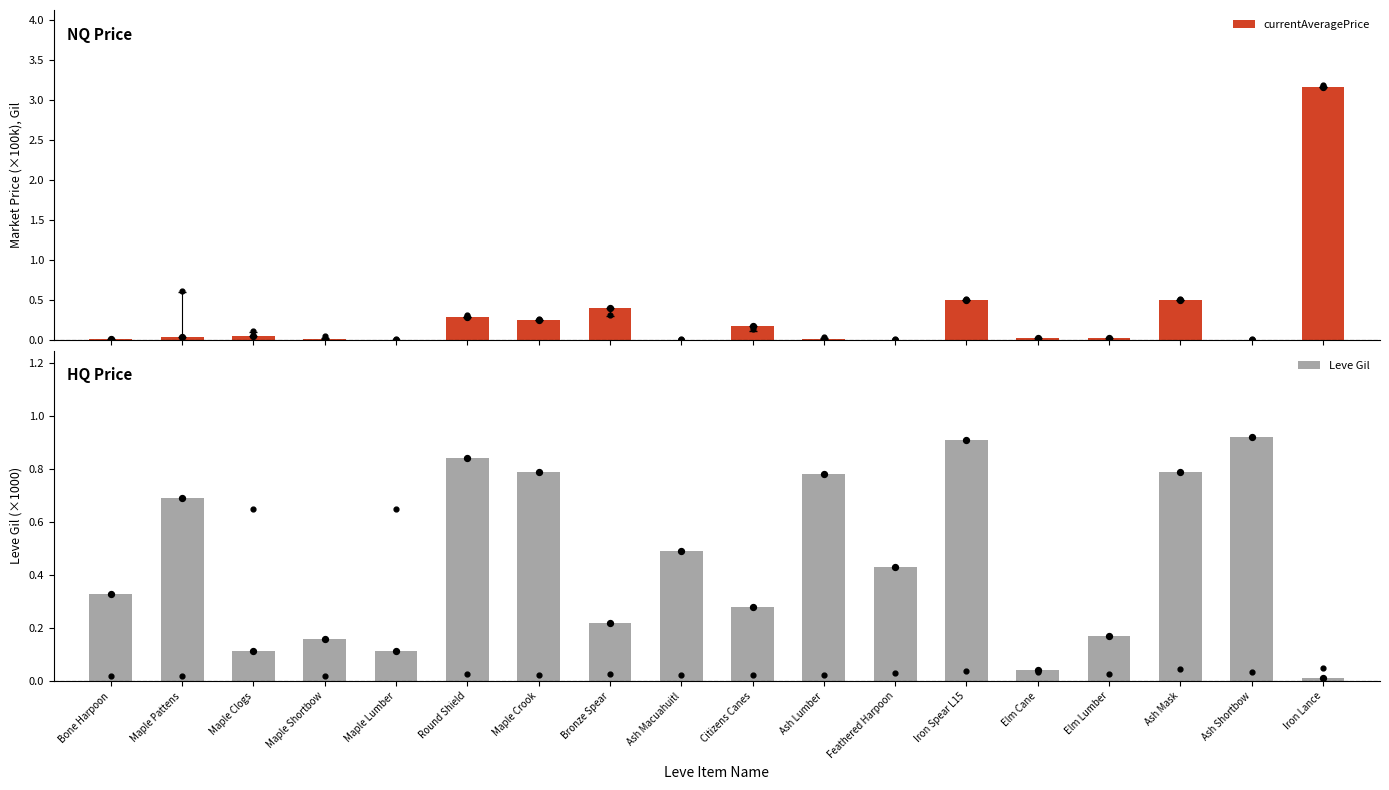

What are all the series names shown in the legend?

currentAveragePrice, Leve Gil